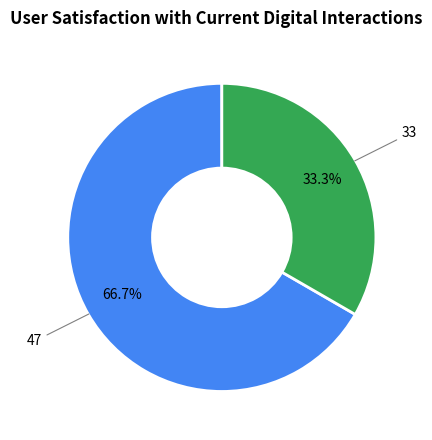

What is the majority slice?

47